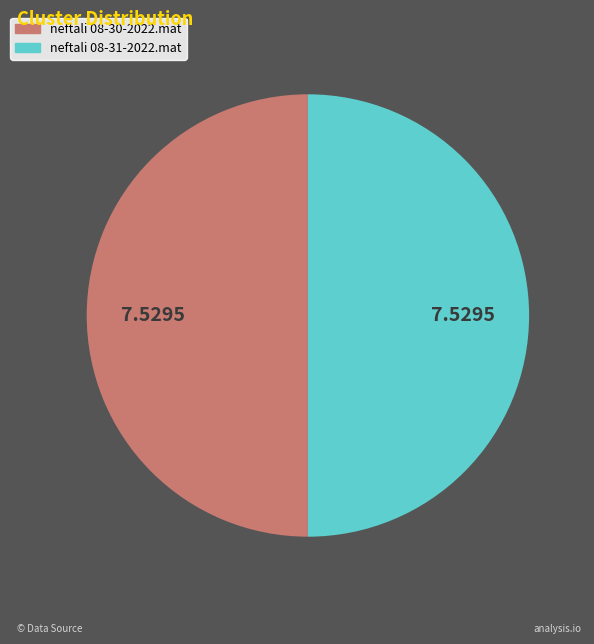

Is the sum of neftali 08-31-2022.mat and neftali 08-30-2022.mat greater than half?

Yes